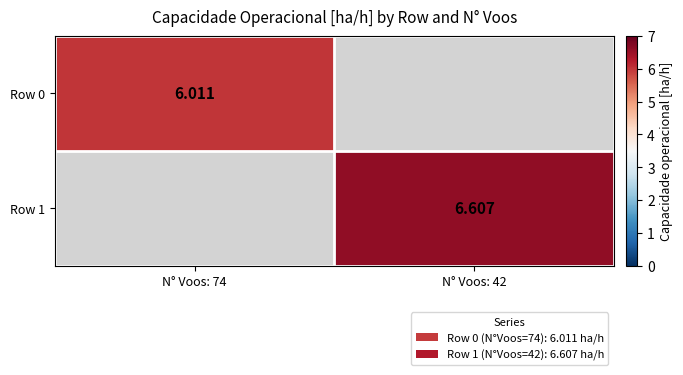

The Row 0 series shows 9.1 at N° Voos: 74. True or false?

False